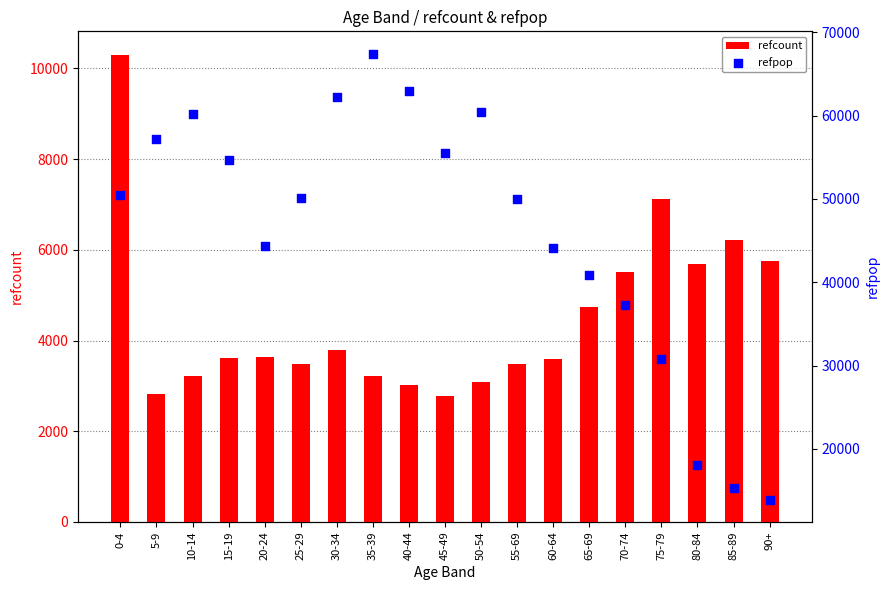

What is the total value across all series at 25-29?

53618